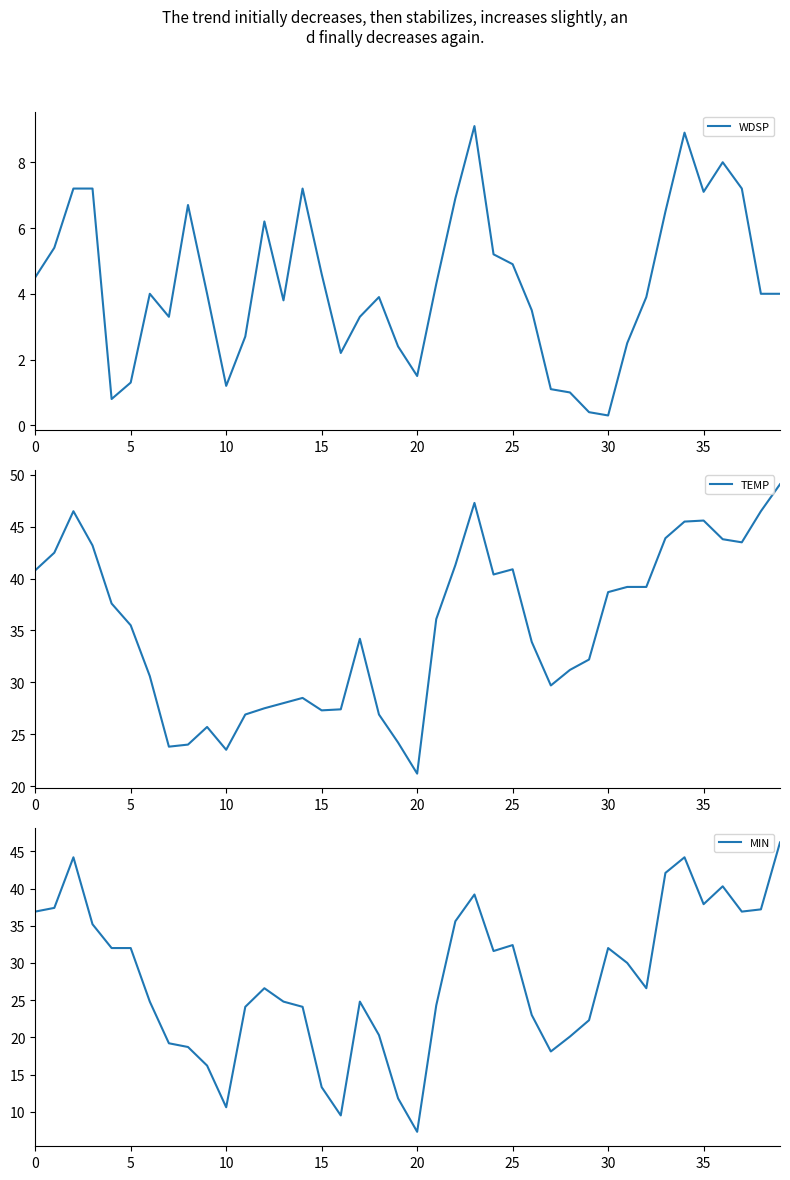

Is it true that TEMP equals 14.3 at 15?

False